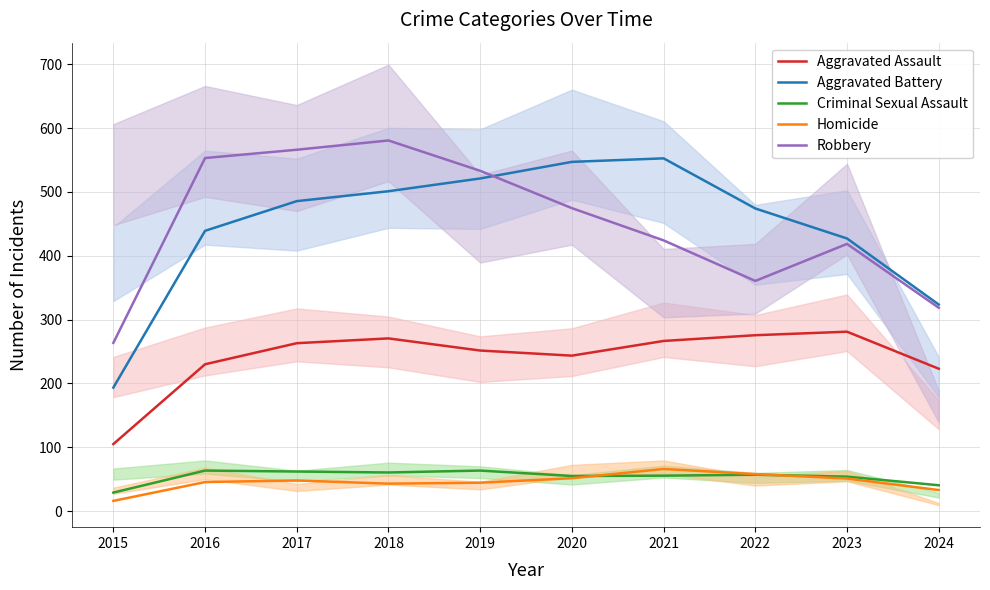

Which label corresponds to the largest value in the chart?

2018